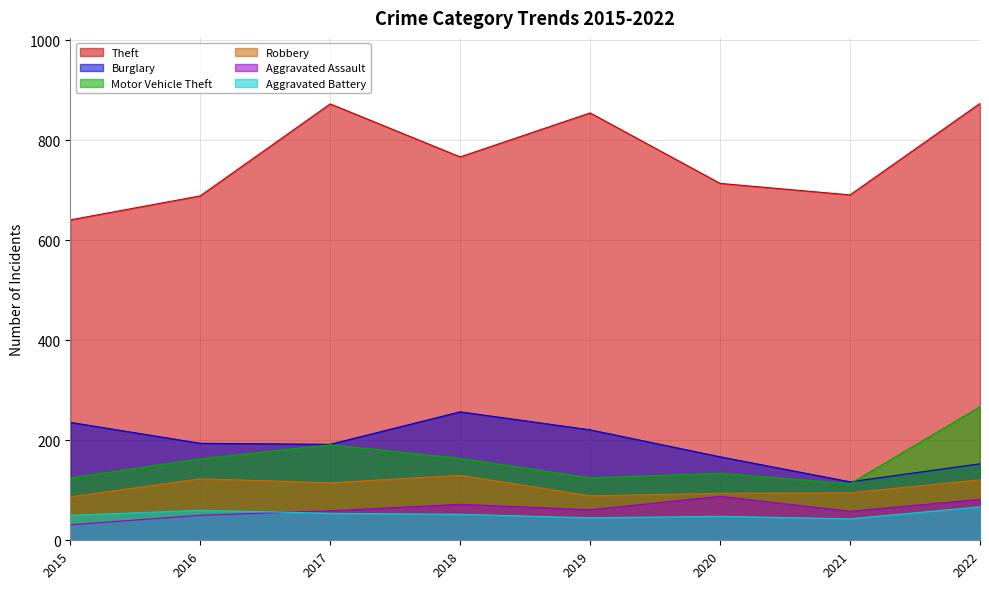

Is the value of Burglary at 2017 greater than the value of Robbery at 2015?

Yes